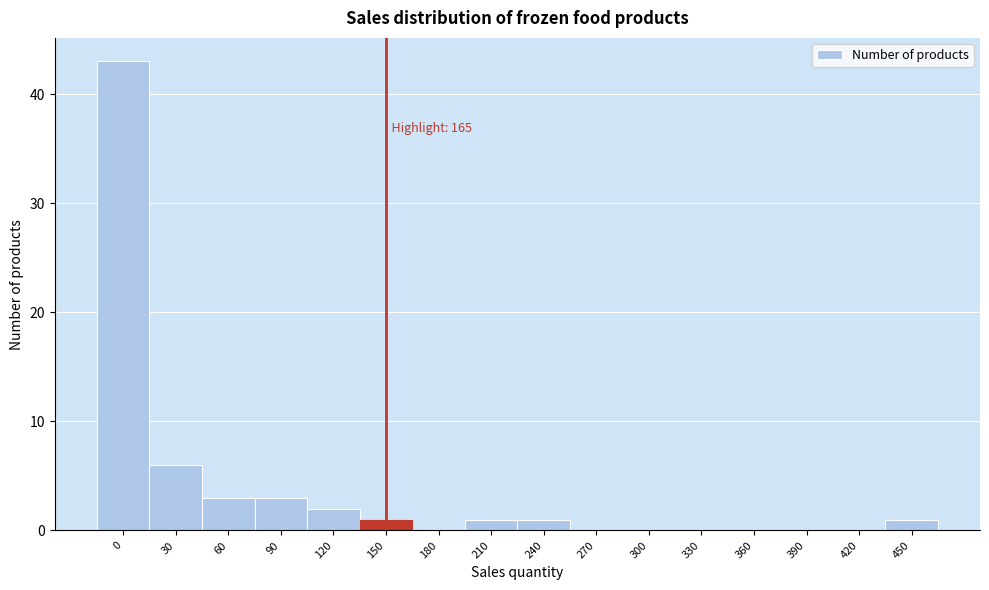

Reading left to right, extract all data points from this chart.

0=43	30=6	60=3	90=3	120=2	150=1	180=0	210=1	240=1	270=0	300=0	330=0	360=0	390=0	420=0	450=1